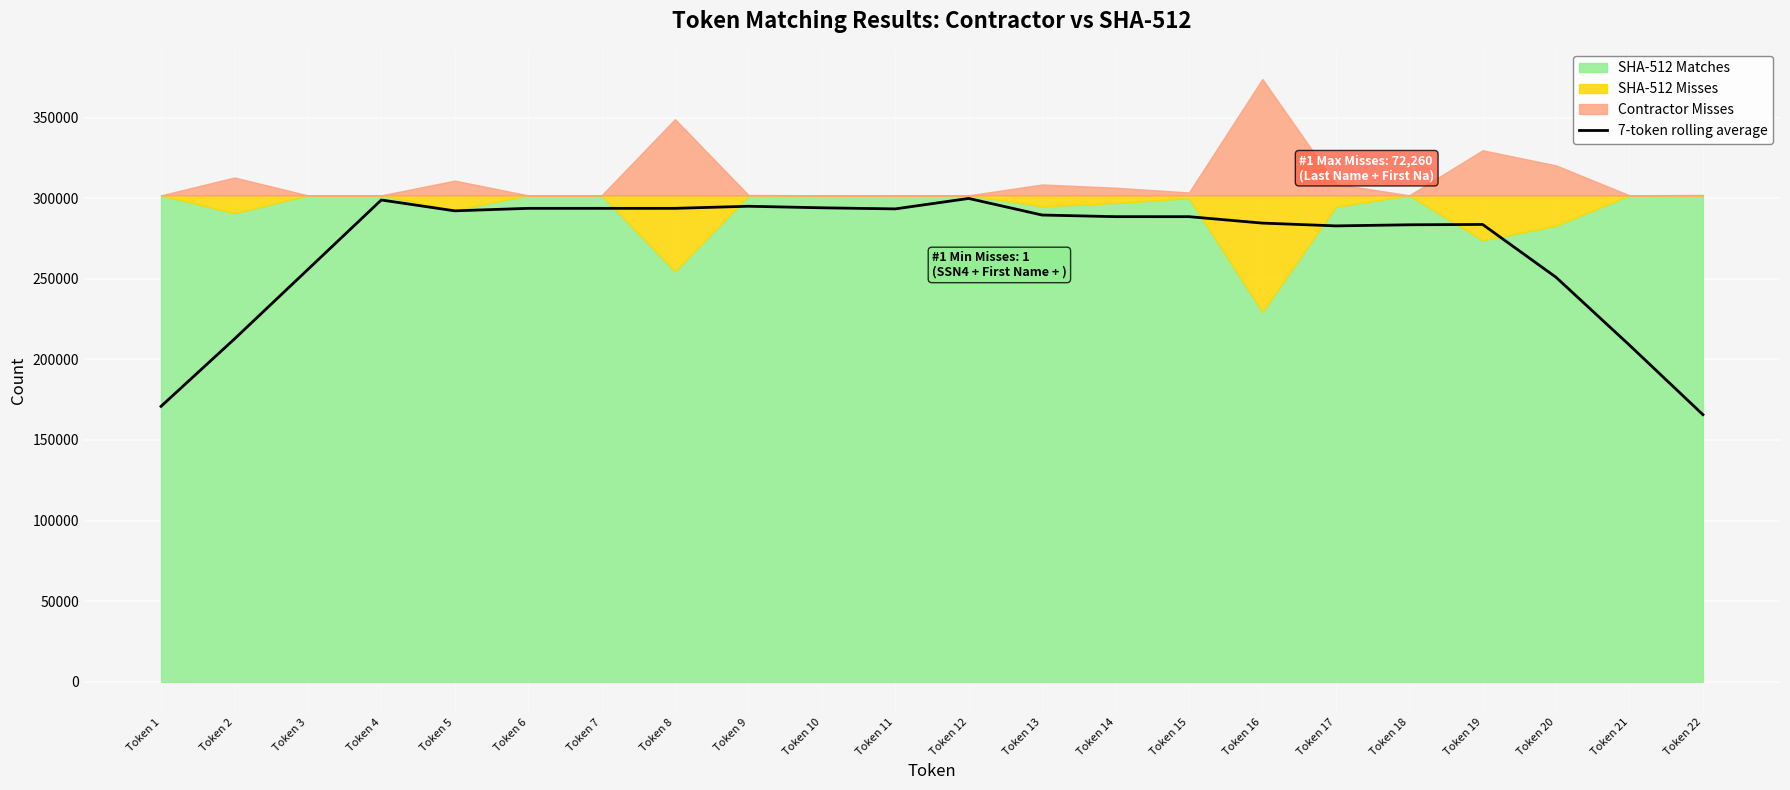

Read the value at Token 14.

288544.6